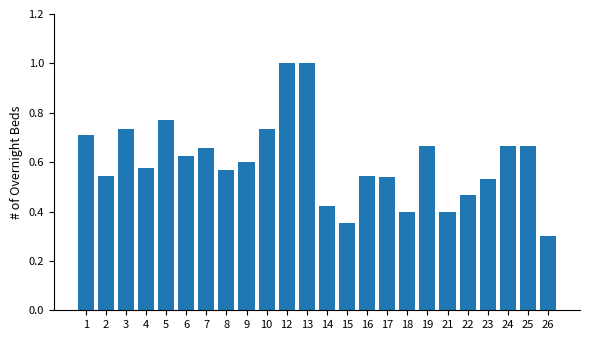

At which label is the value closest to 0?

26